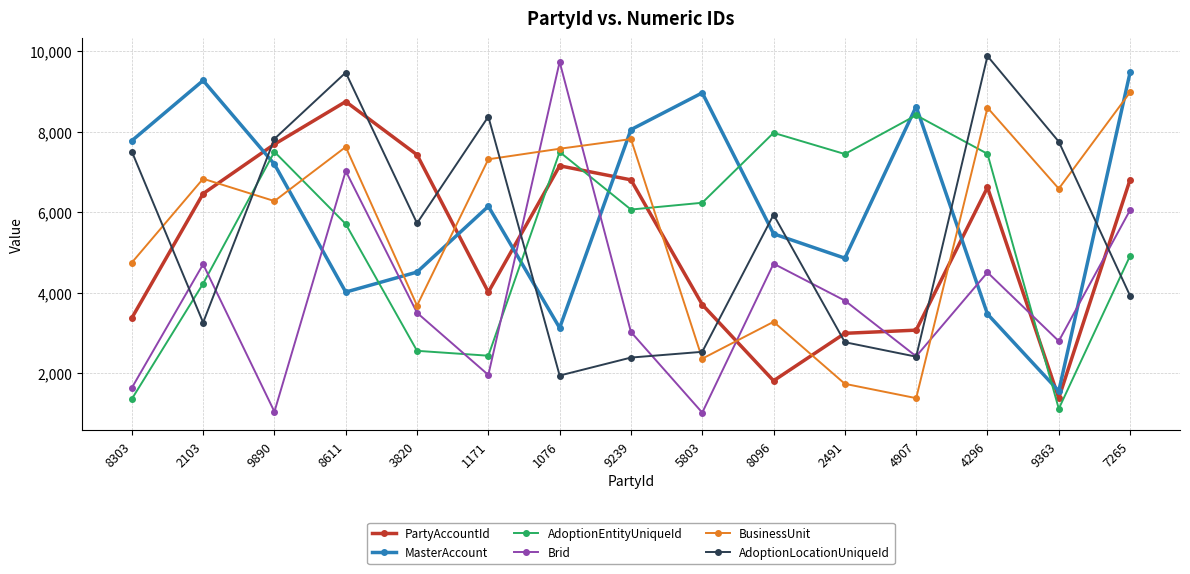

At which label does BusinessUnit reach its peak?

7265